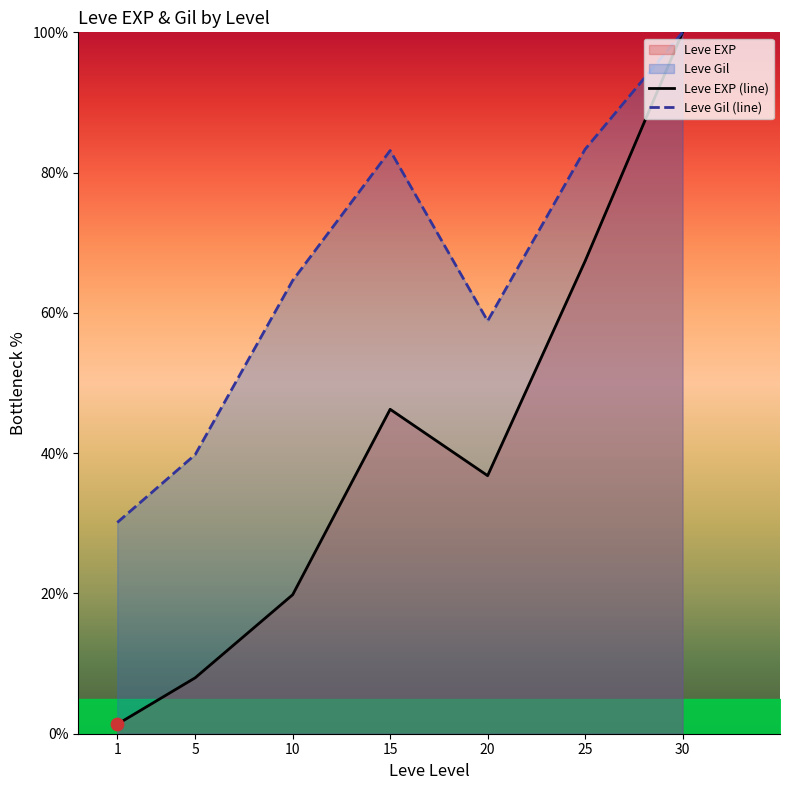

Which series has the largest Y range (max minus min)?

Leve EXP (line)